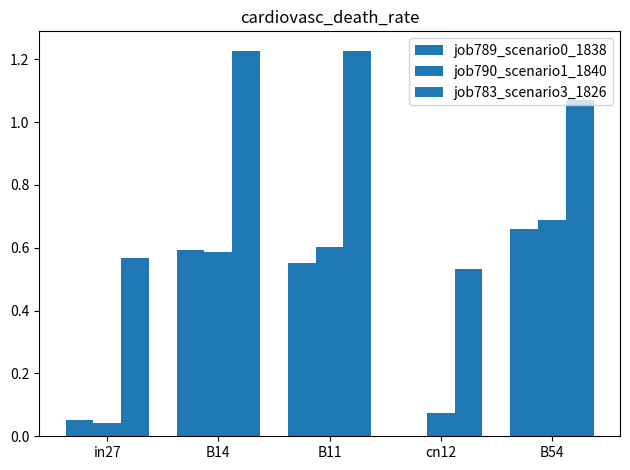

What is the sum of the job790_scenario1_1840 values at B11 and B14?

1.2